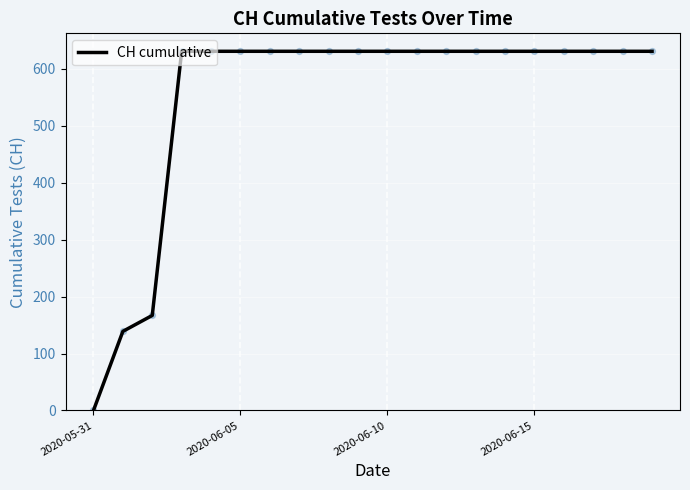

What is the greatest value displayed?

631